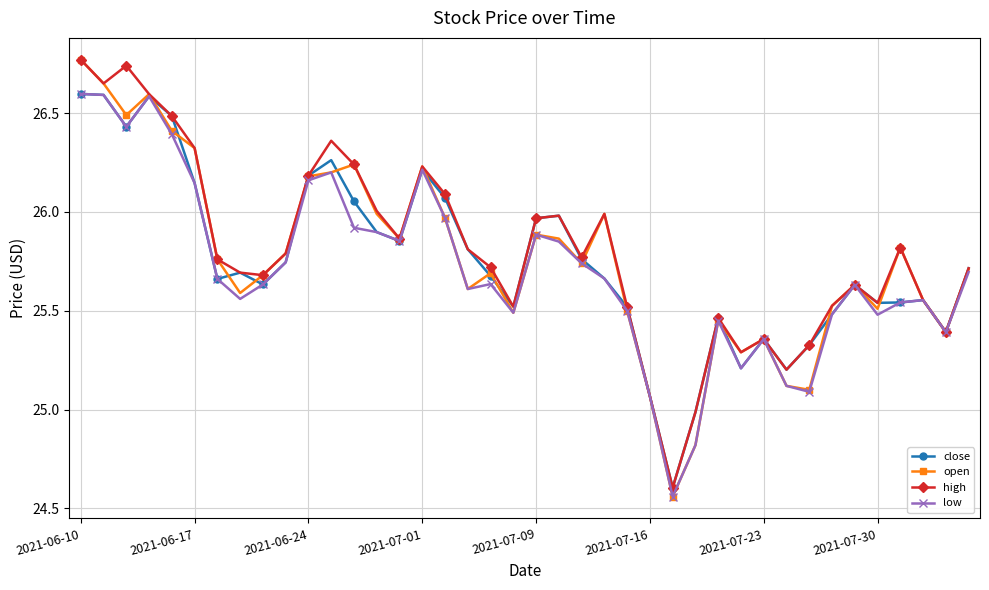

True or false: low has more than 0 interior local peaks.

True